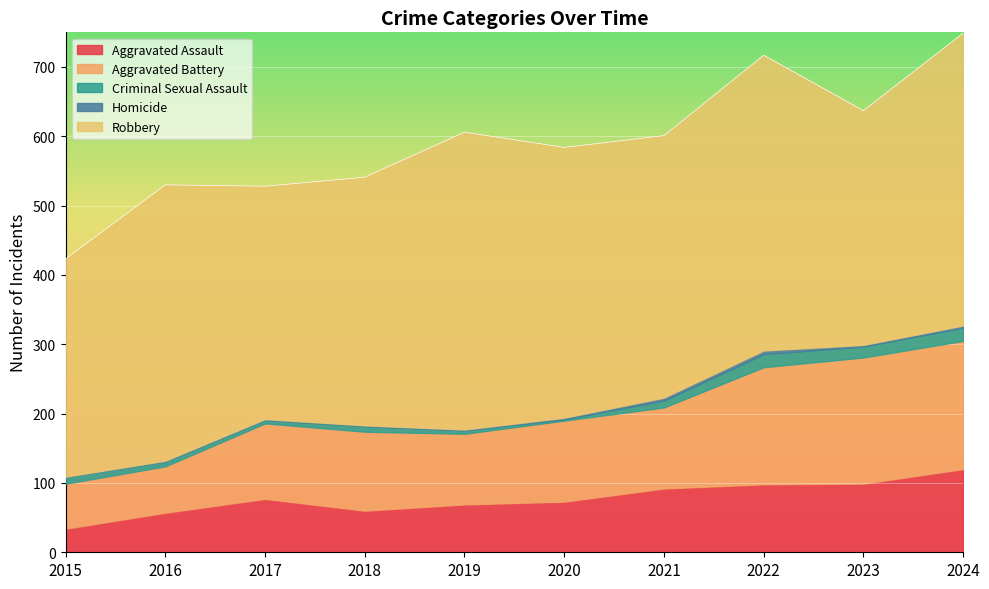

Where is Homicide nearest to the value 2?

2020